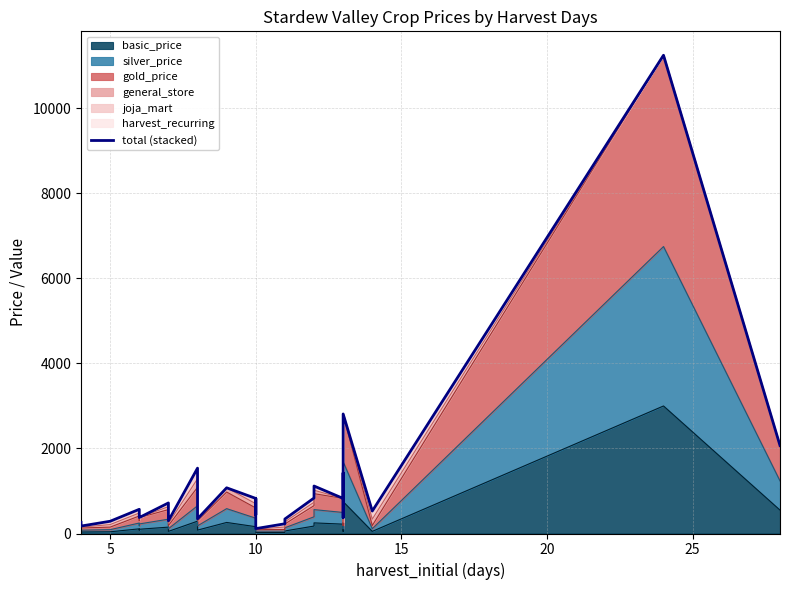

How many values exceed 528?

13